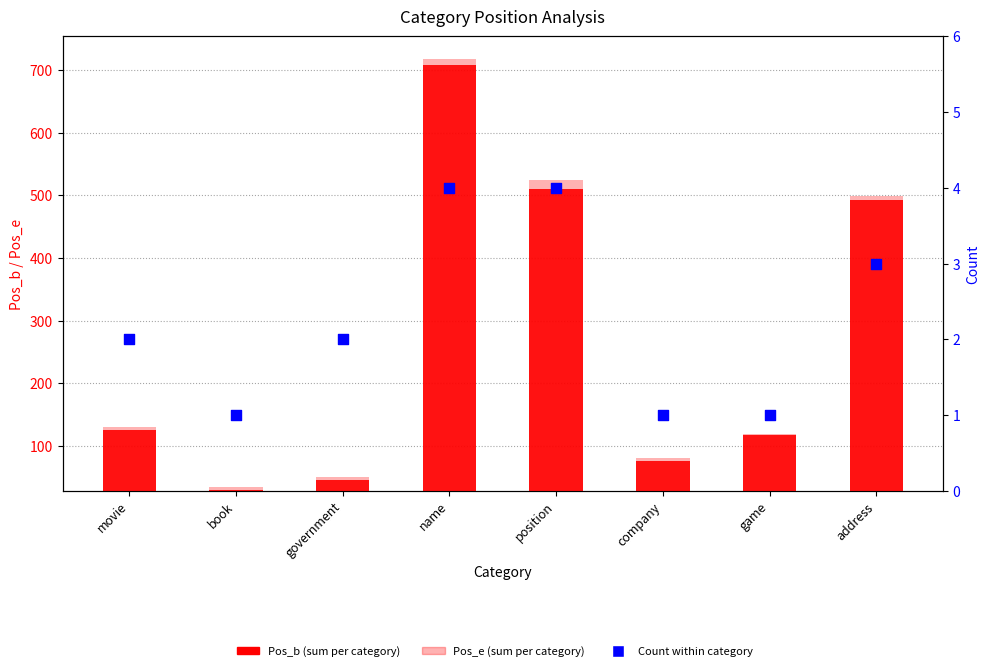

Which series has the largest total across all categories?

Pos_e